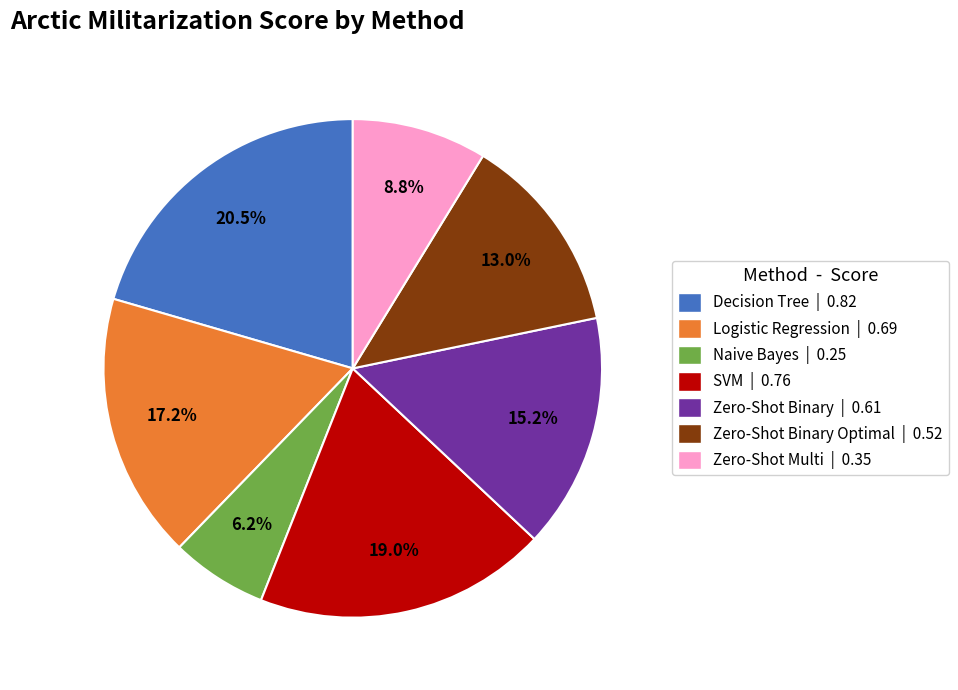

What percentage is NOT represented by SVM | 0.76?

81.0%